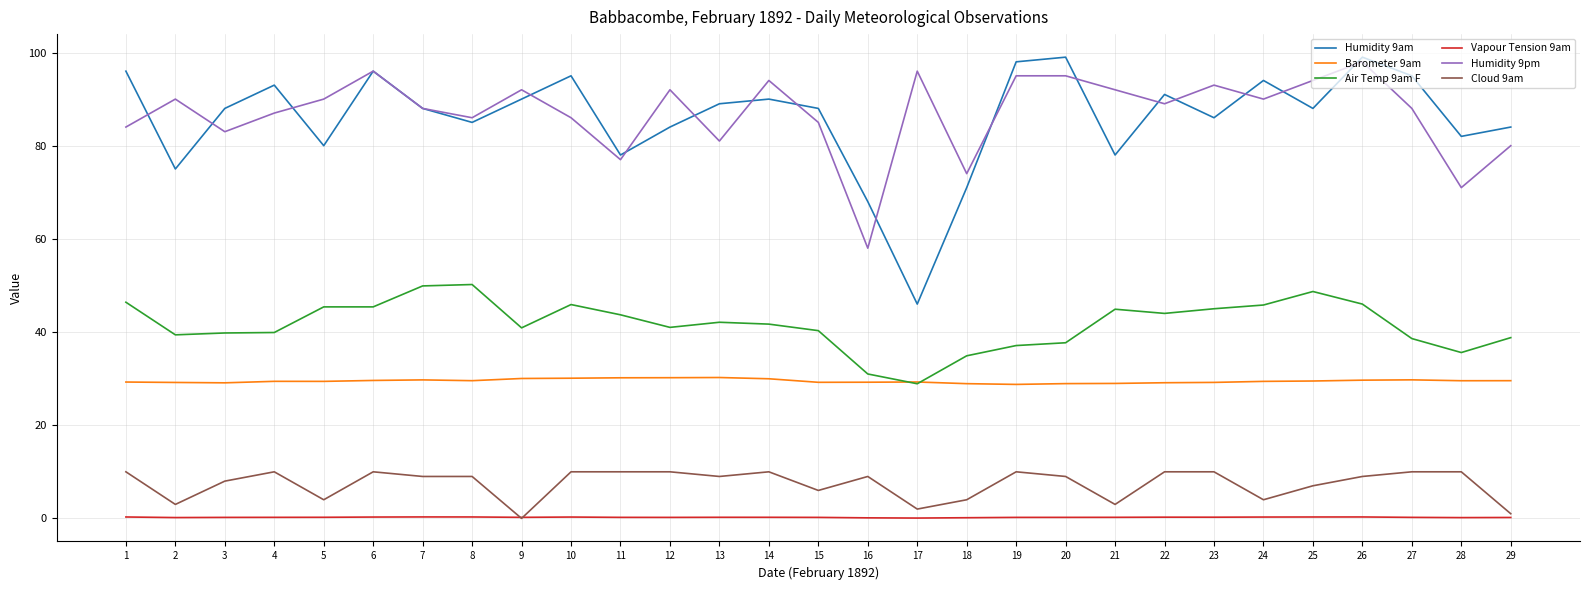

True or false: Cloud 9am and Humidity 9pm intersect in this chart.

False